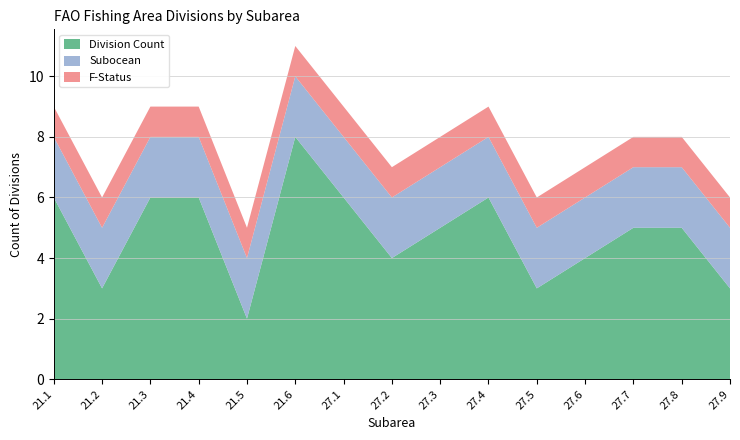

At which category is the sum across all series the highest?

21.6